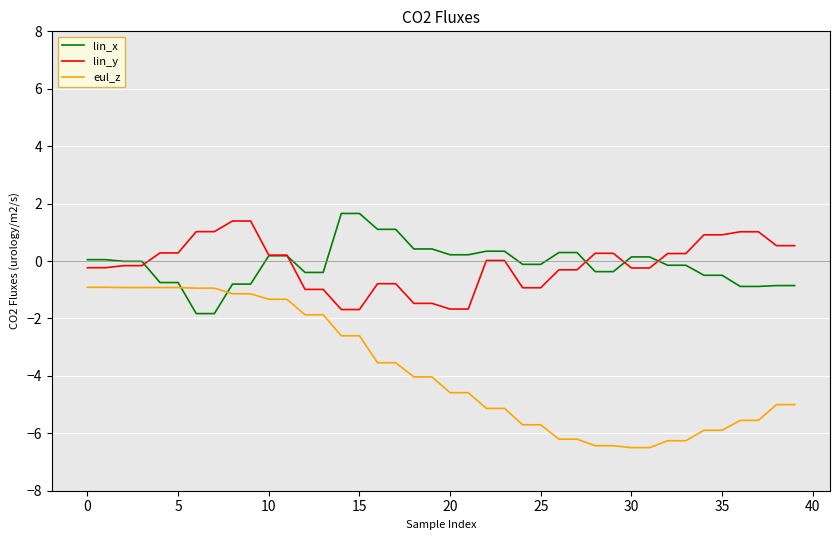

How many distinct data groups are displayed?

3